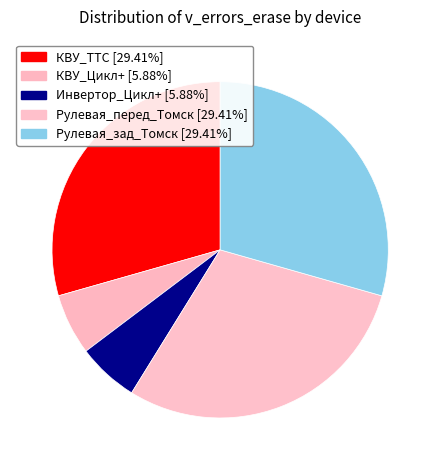

How many segments does this pie chart have?

5